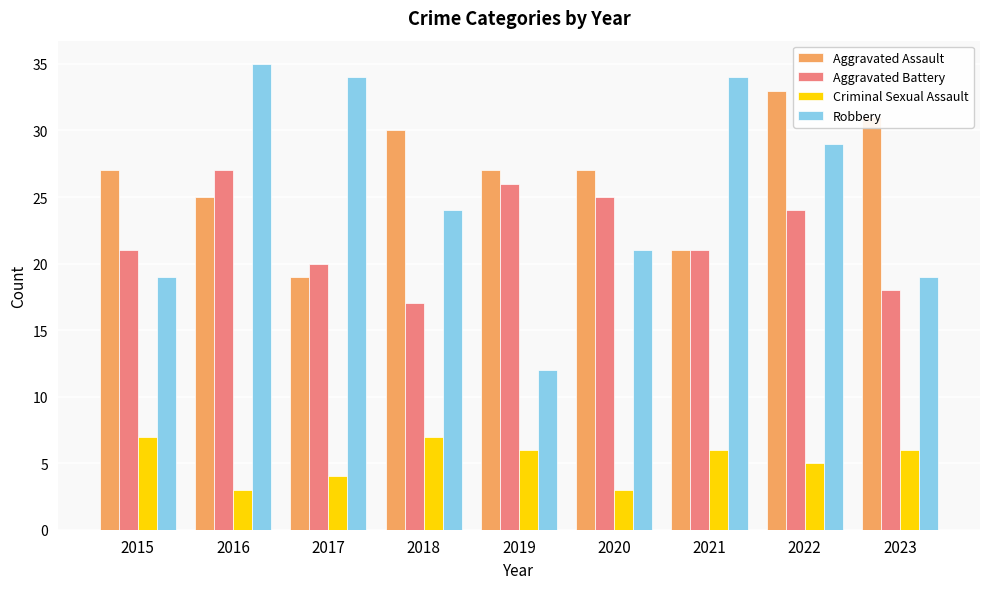

How many groups of bars are there?

9